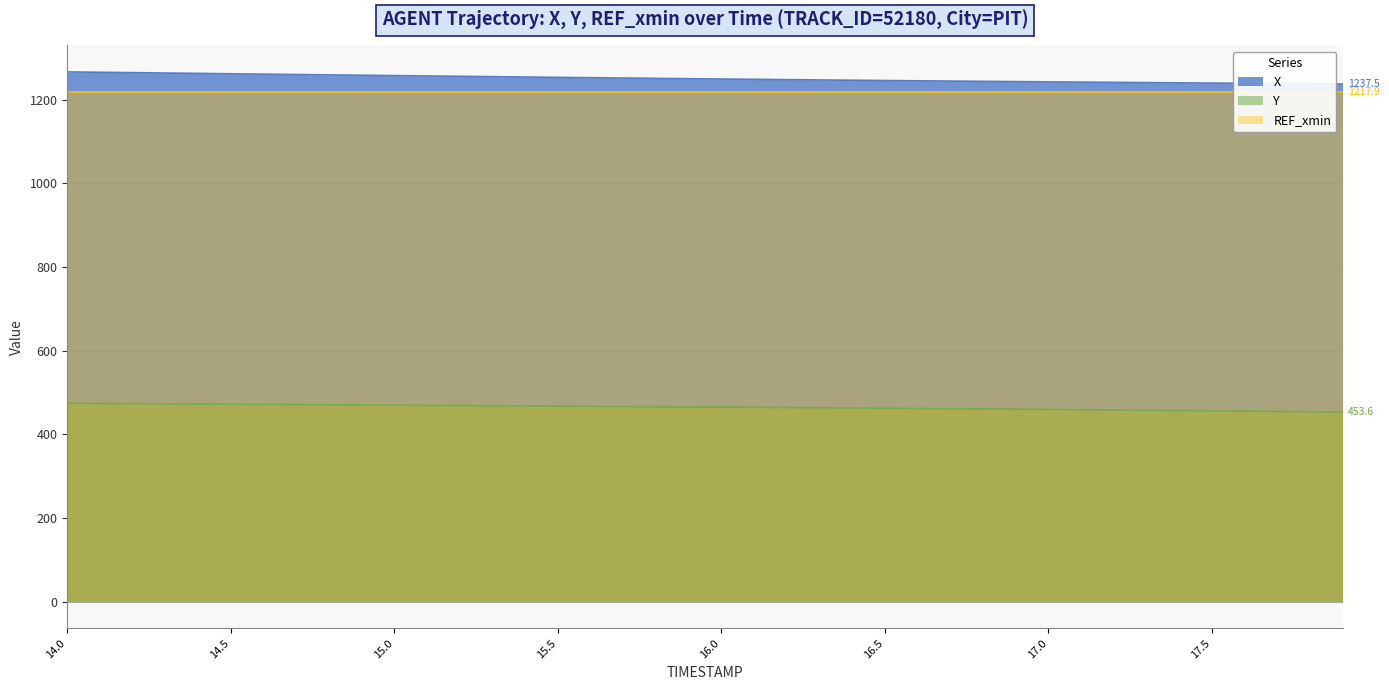

True or false: Y and X intersect in this chart.

False